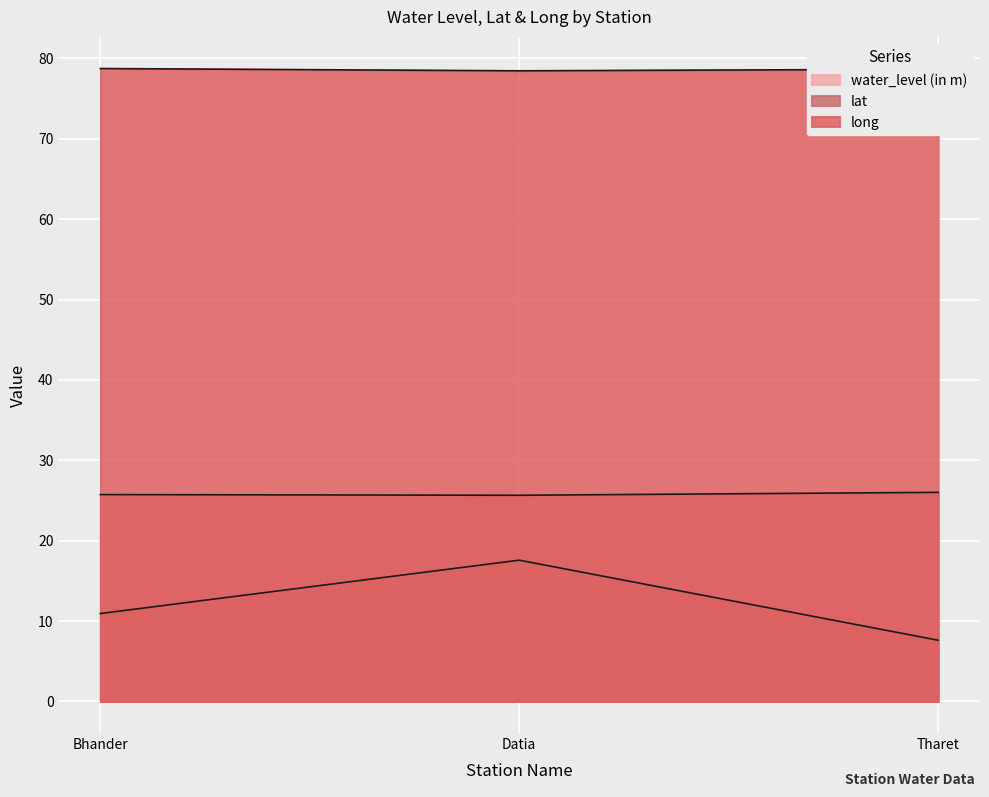

Reading left to right, extract all data points from this chart.

water_level (in m): 10.9	17.6	7.6
lat: 25.7	25.6	26.0
long: 78.7	78.5	78.7